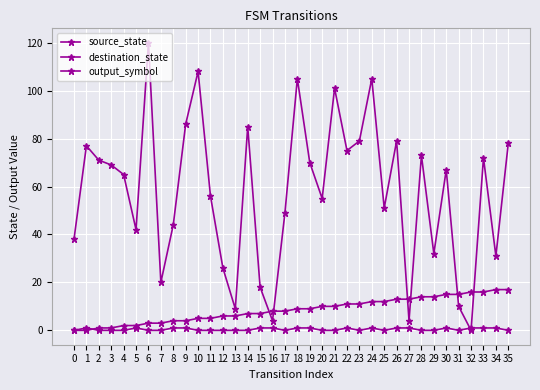

Rank the series by their maximum value, from lowest to highest.

output_symbol, source_state, destination_state